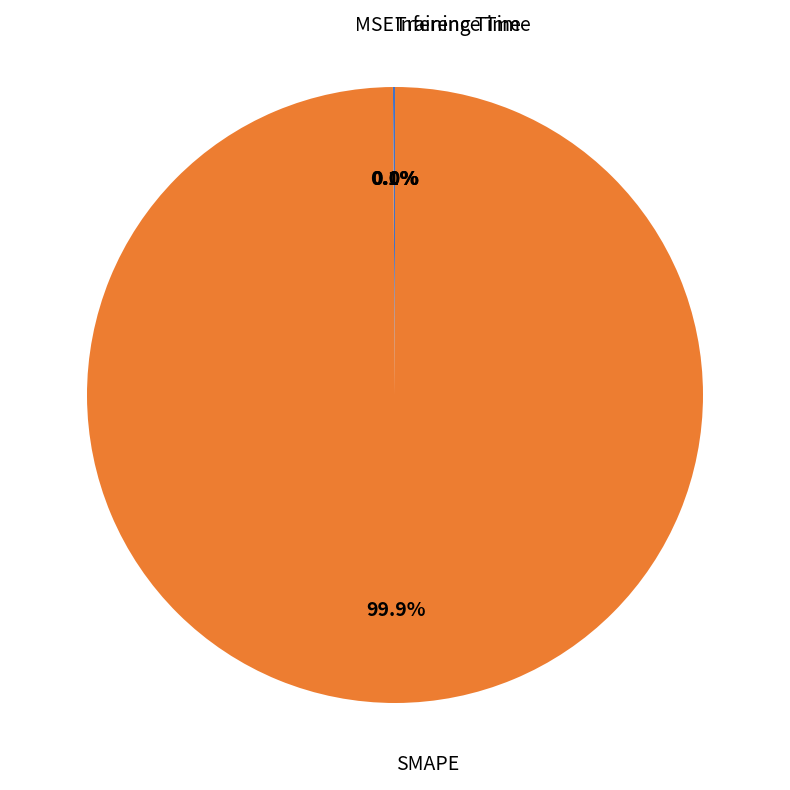

Which slice is the largest?

SMAPE